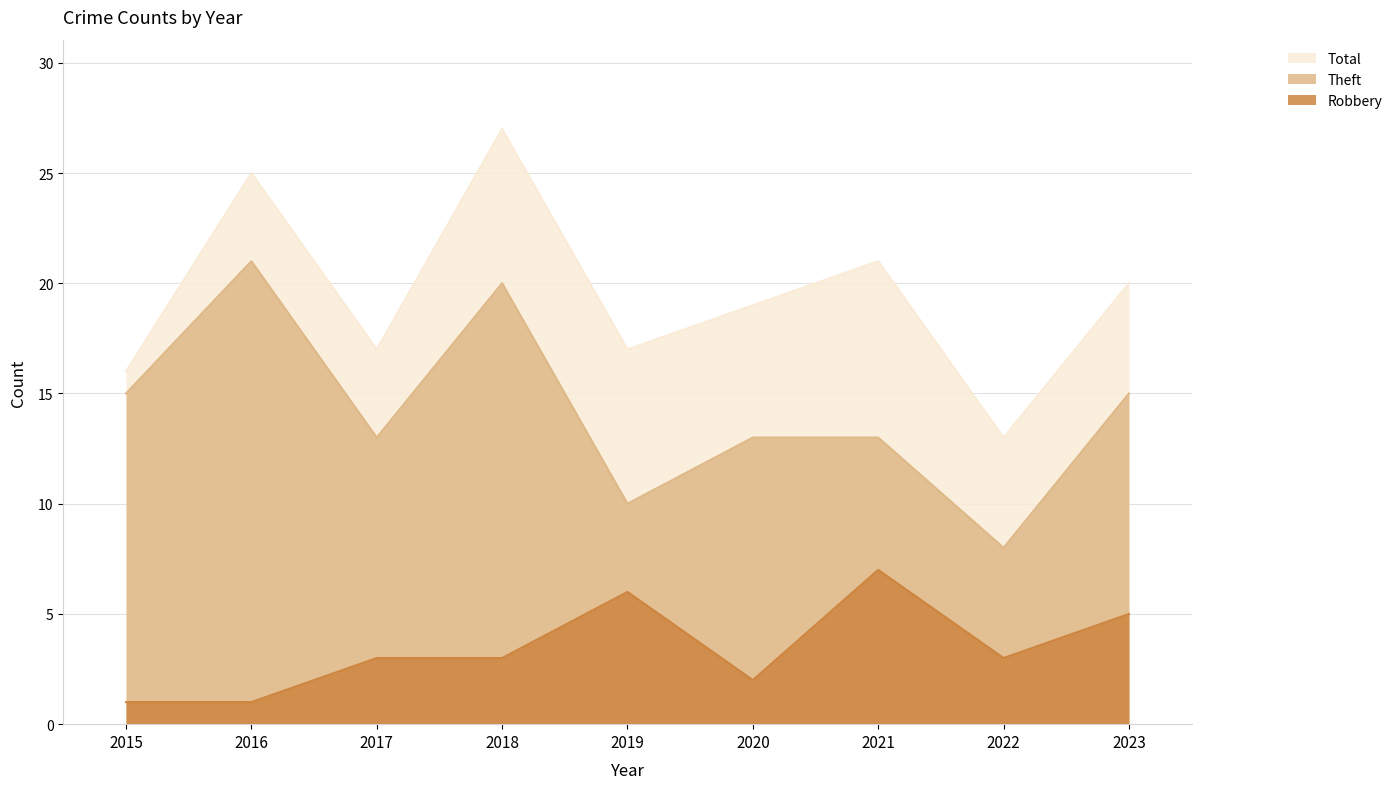

What is the highest value of the Robbery series?

7